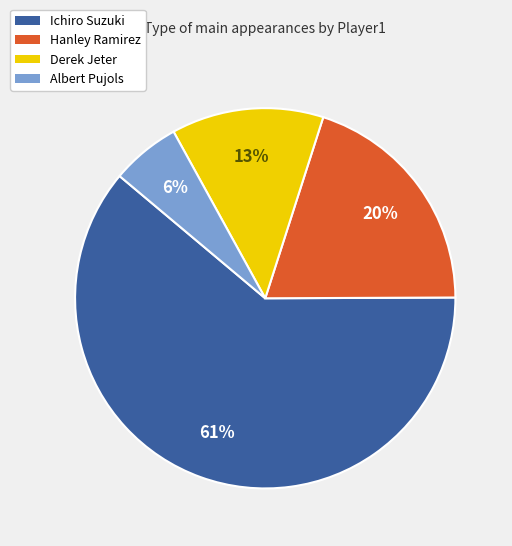

How many slices are in this pie chart?

4